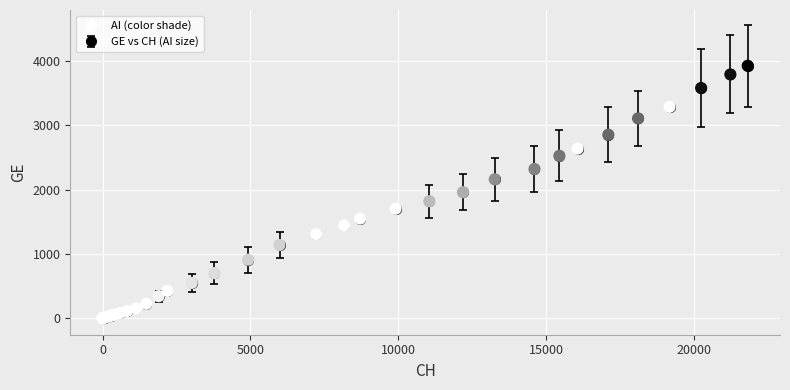

What is the greatest value displayed?

3928